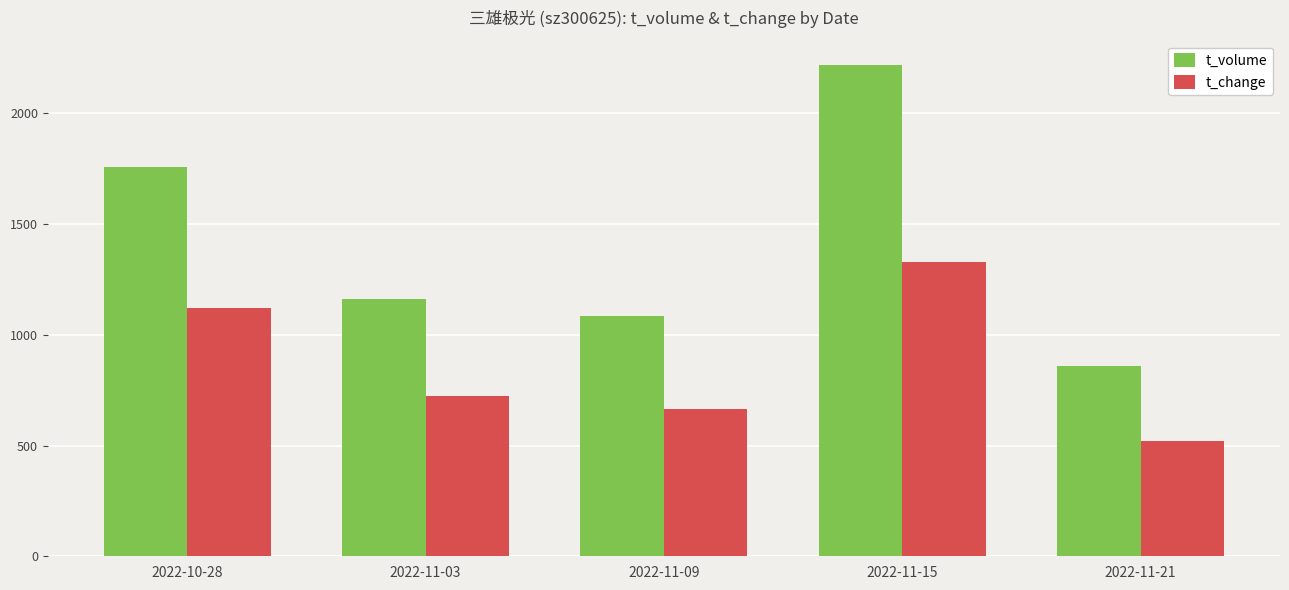

How many groups of bars are there?

5